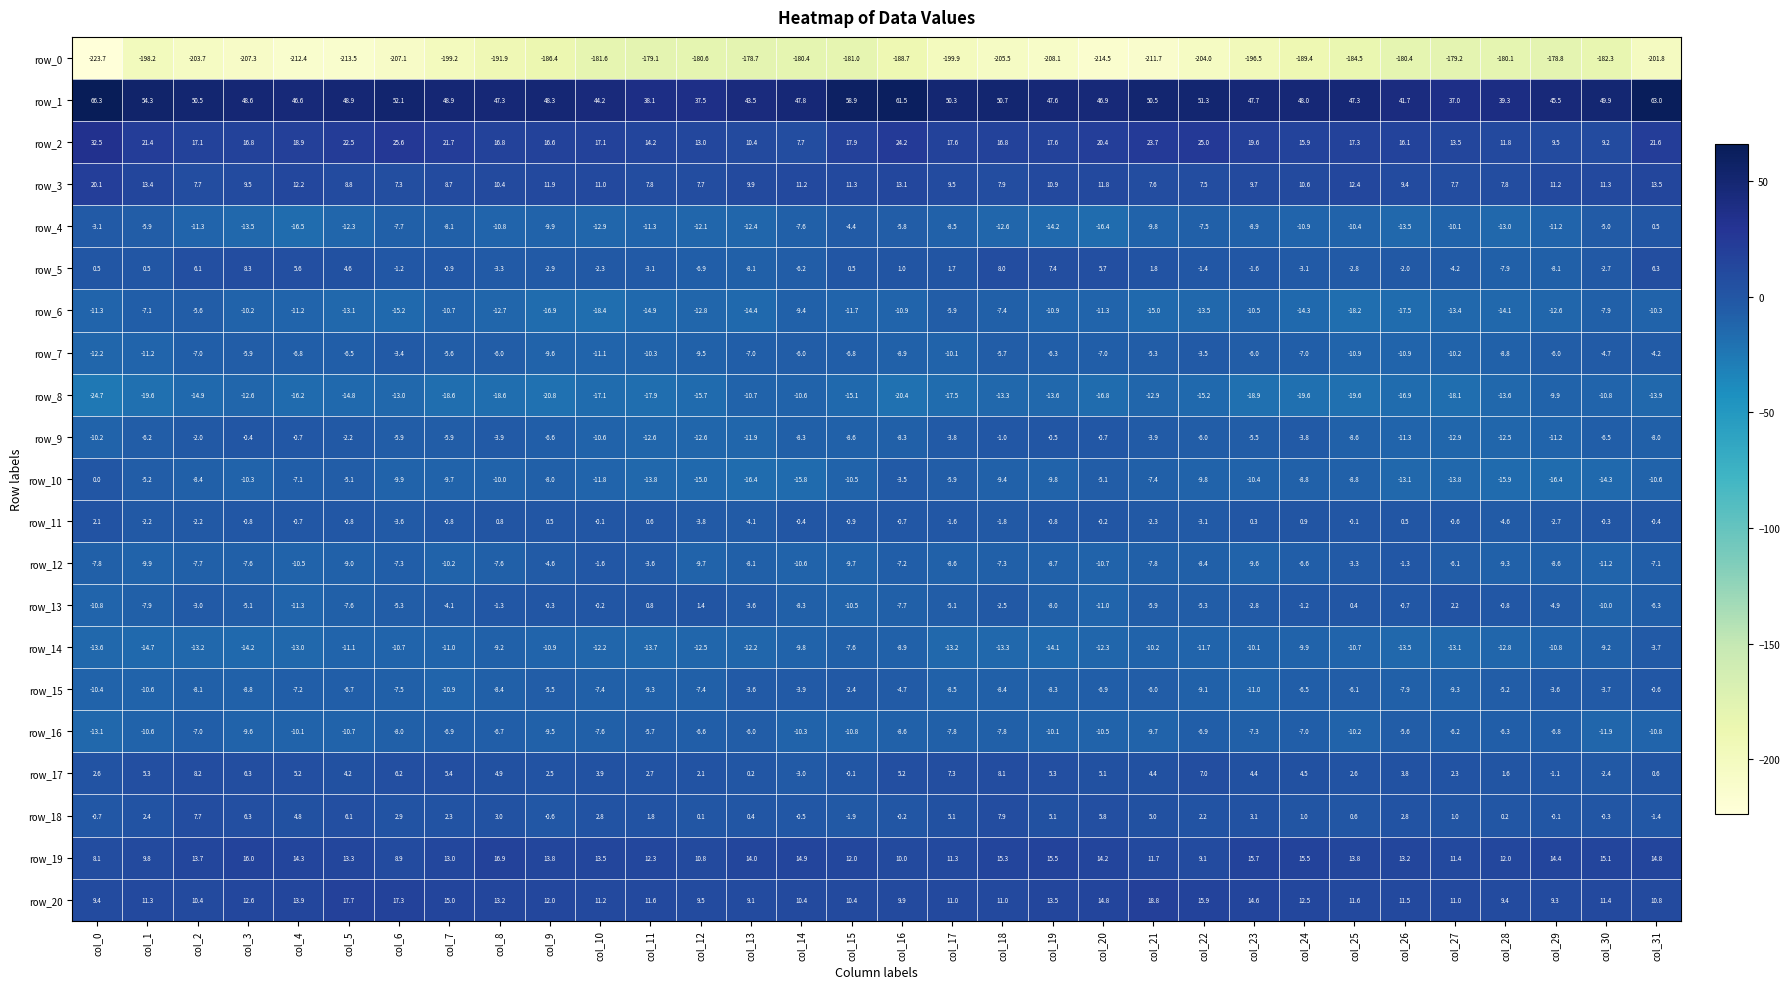

At which category is the sum across all series the highest?

col_31